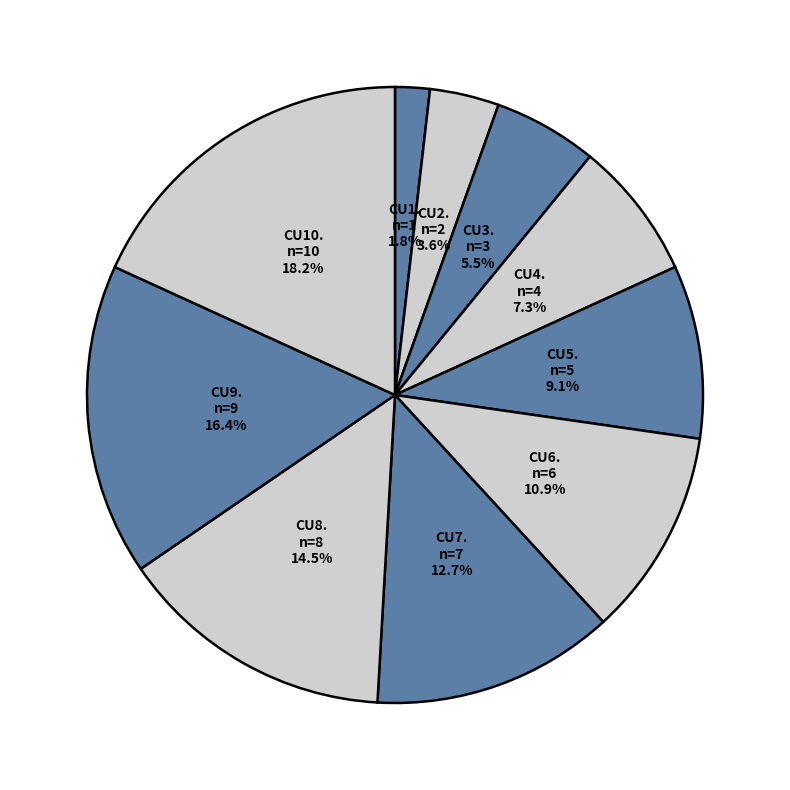

The CU4. slice represents 7% of the pie. True or false?

True